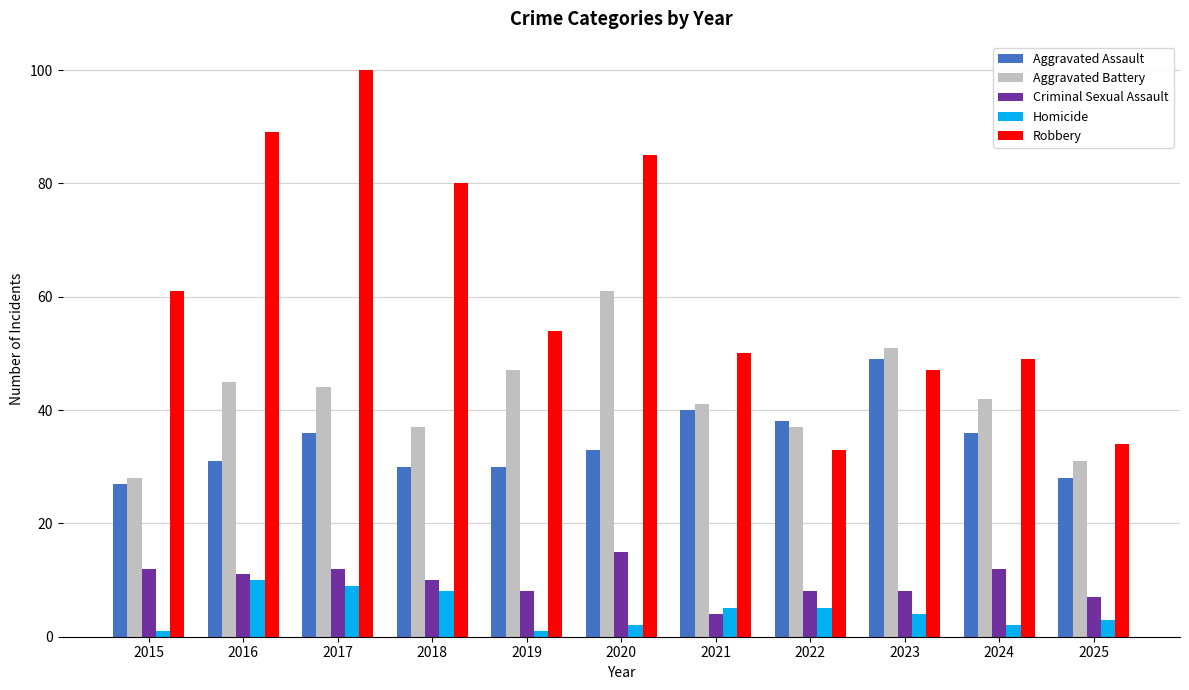

Which series changed the most between 2019 and 2020?

Robbery